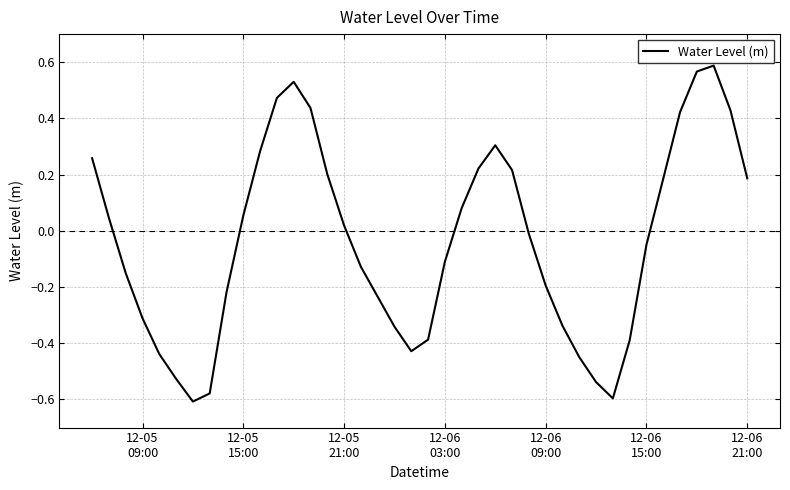

What is the difference between the maximum and minimum values?

1.2